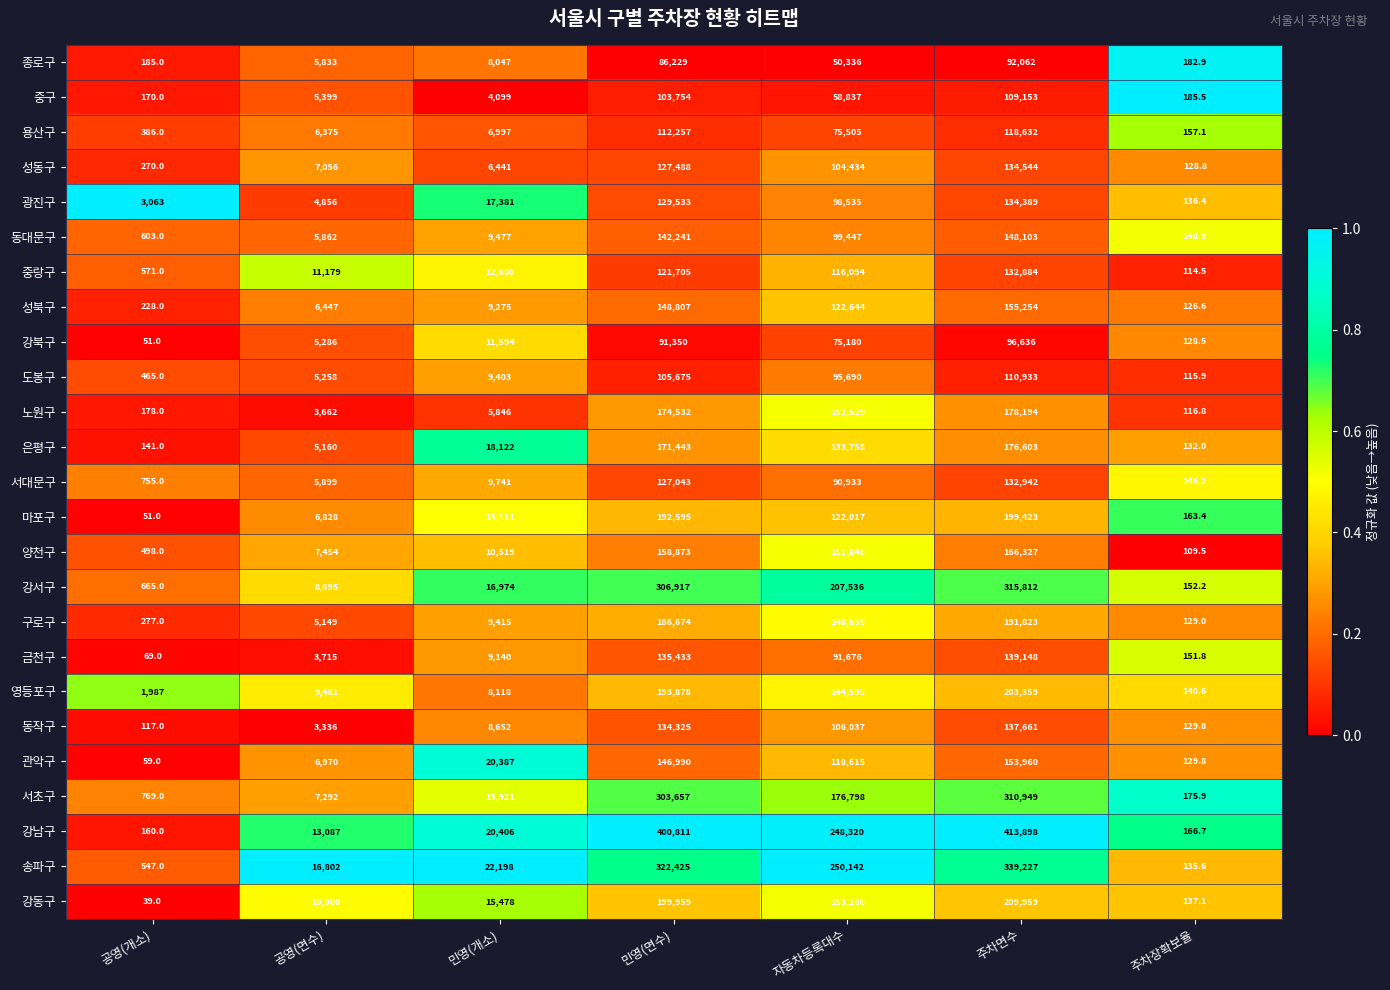

Between 공영(면수) and 주차면수, which series saw the biggest shift?

강남구